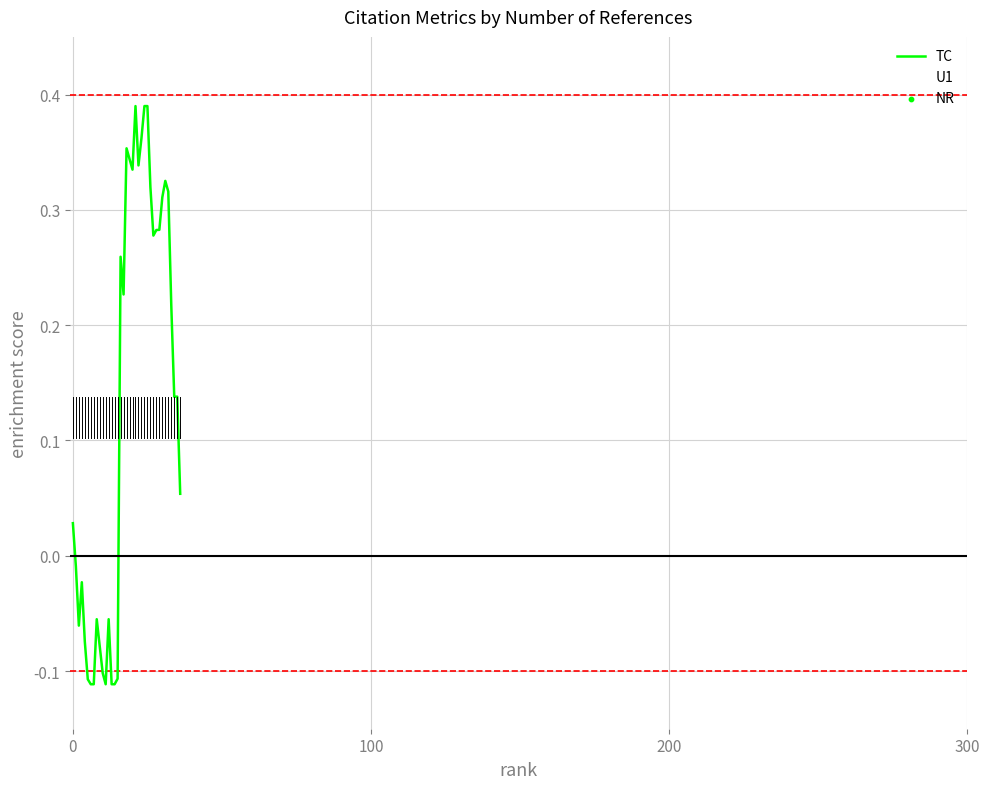

Does the chart have visible grid lines?

Yes